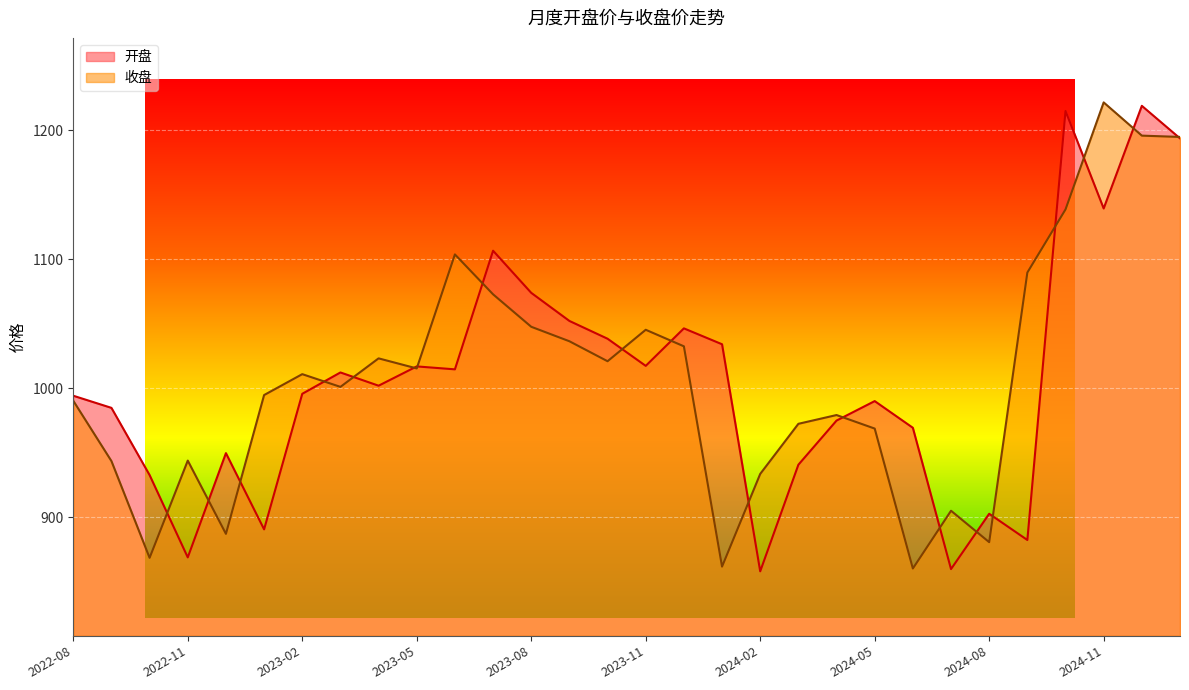

Where is 开盘 nearest to the value 1038?

2023-10